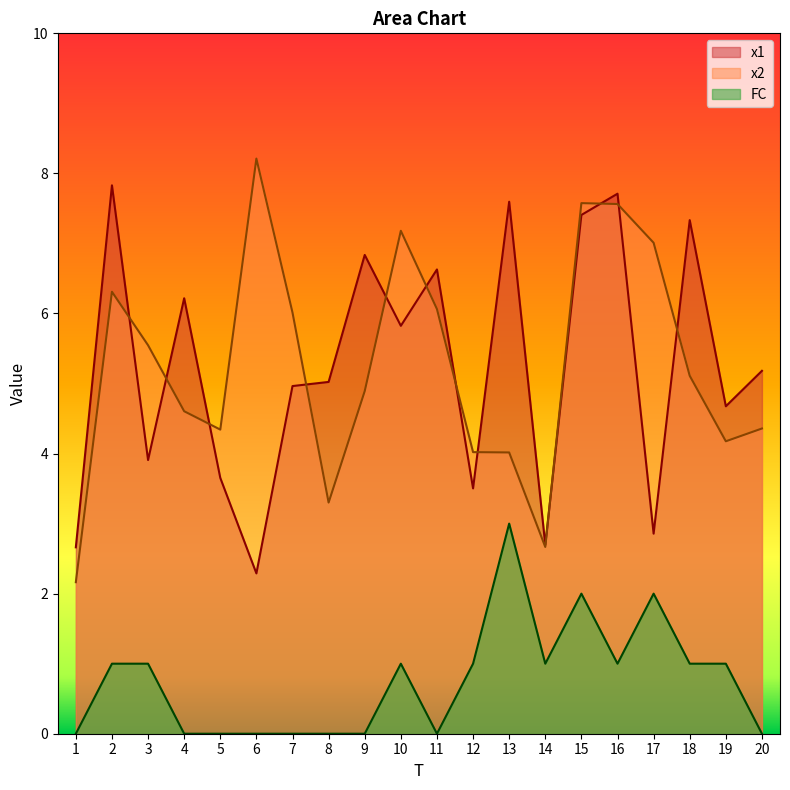

Count the number of data series in this chart.

3